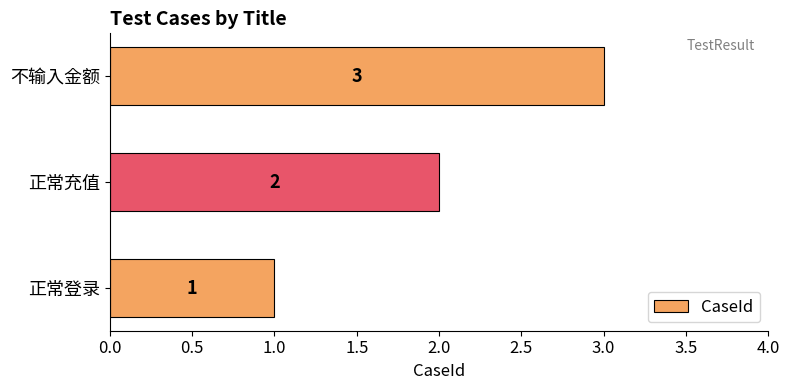

What is the sum of the values at 不输入金额 and 正常充值?

5